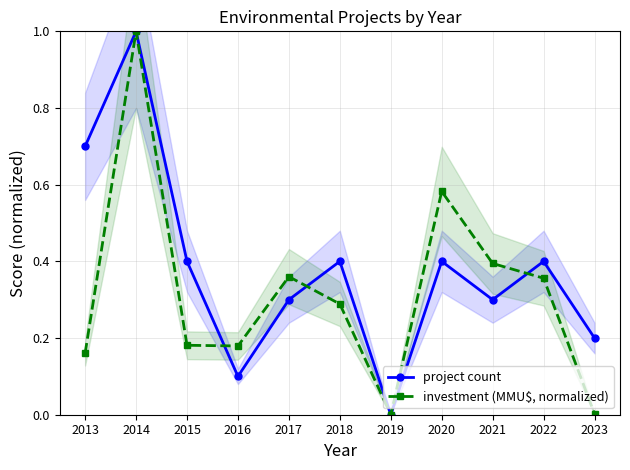

What is the sum of the project count values at 2022 and 2018?

0.8